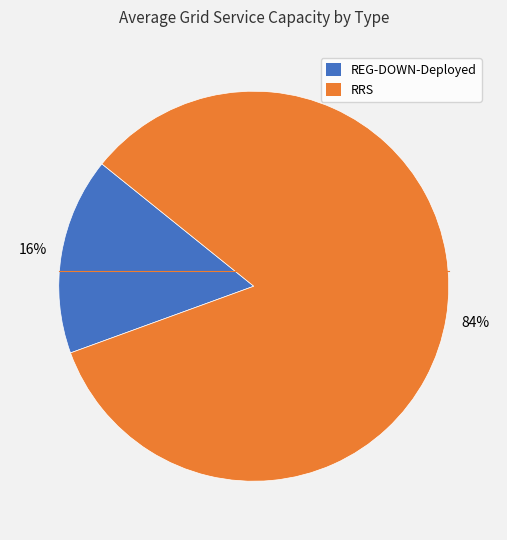

To the nearest percent, what is the average slice percentage?

50%